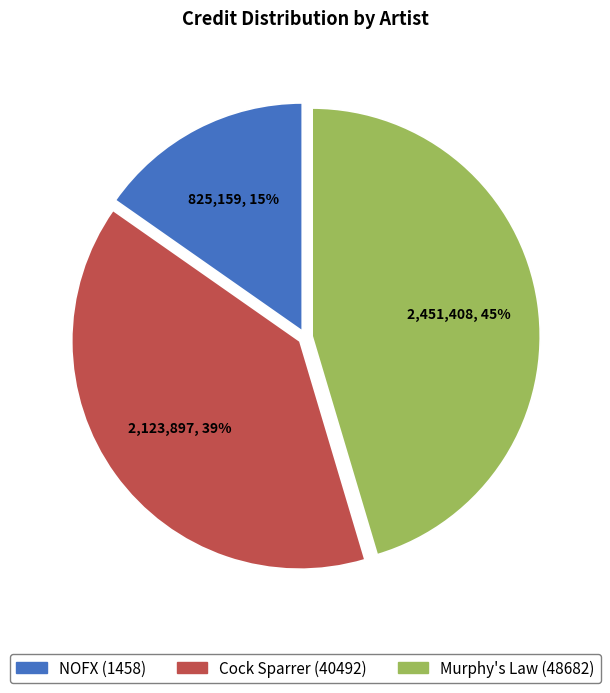

Approximately how many times larger is the value at Murphy's Law (48682) compared to NOFX (1458)?

3.0